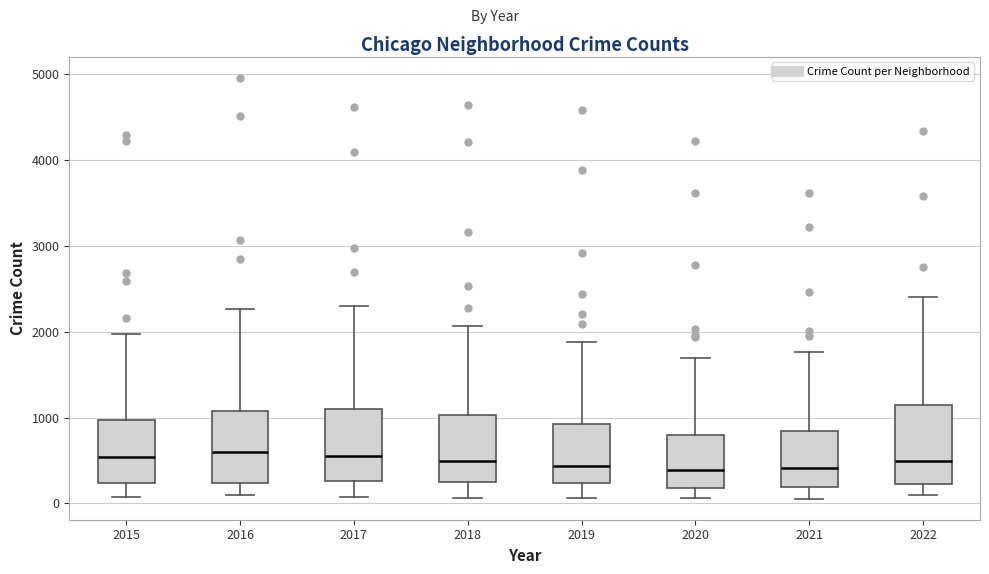

Reading left to right, transcribe this box plot: for each box, give where its median line is, the range the box spans, and where its two whiskers end, as read against the y-axis. The values are not printed on the chart, so give them approximately, as read against the axis.

2015: median 500, box 200 to 1000, whiskers 100 to 2000
2016: median 600, box 200 to 1100, whiskers 100 to 2300
2017: median 600, box 300 to 1100, whiskers 100 to 2300
2018: median 500, box 200 to 1000, whiskers 100 to 2100
2019: median 400, box 200 to 900, whiskers 100 to 1900
2020: median 400, box 200 to 800, whiskers 100 to 1700
2021: median 400, box 200 to 800, whiskers 100 to 1800
2022: median 500, box 200 to 1100, whiskers 100 to 2400